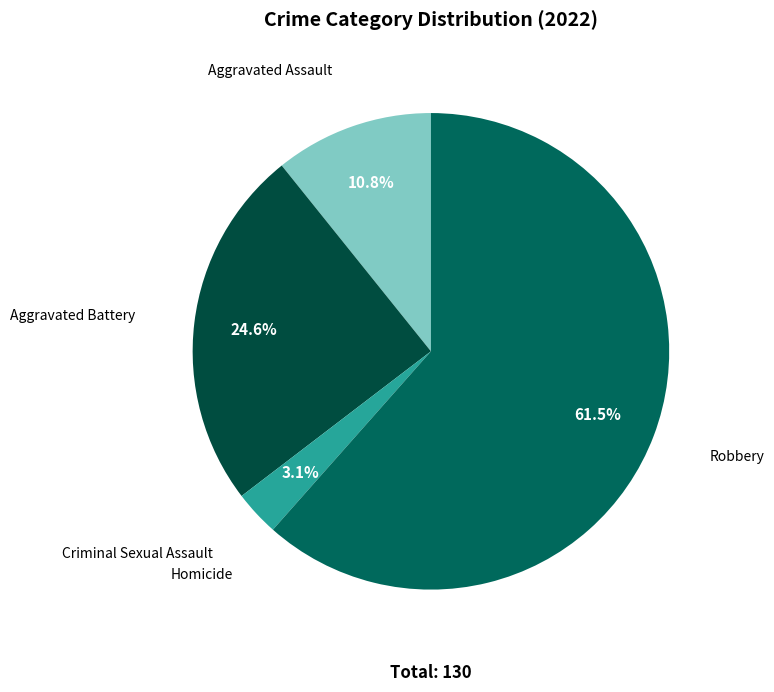

What is the largest slice in the pie chart?

Robbery